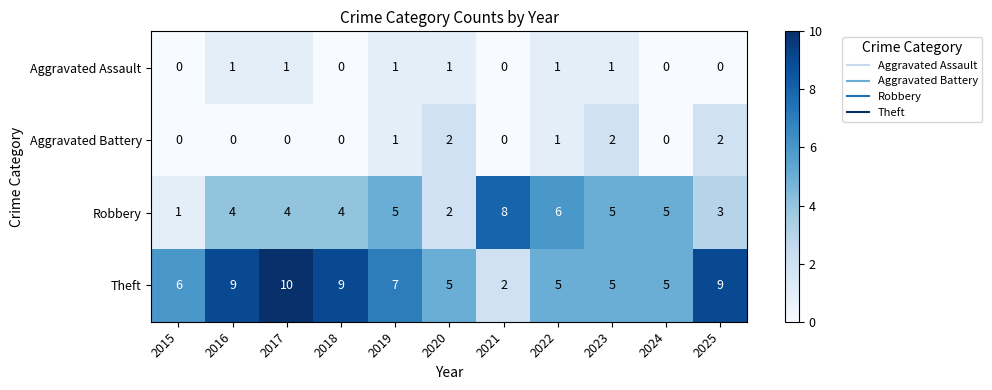

List the series in order of their peak value, lowest first.

Aggravated Assault, Aggravated Battery, Robbery, Theft